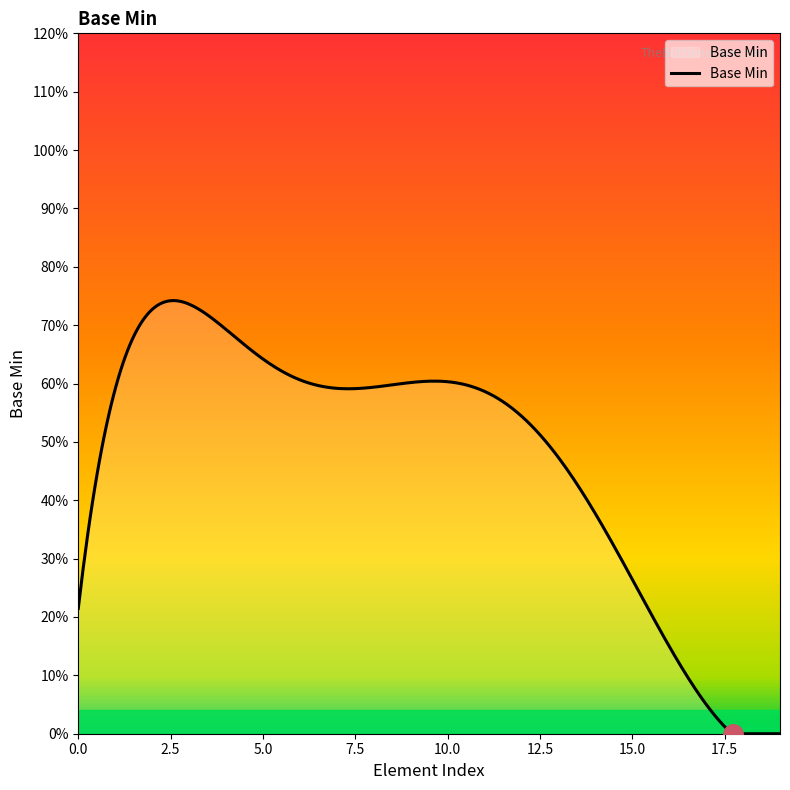

Is this an area chart (filled region under the line)?

Yes